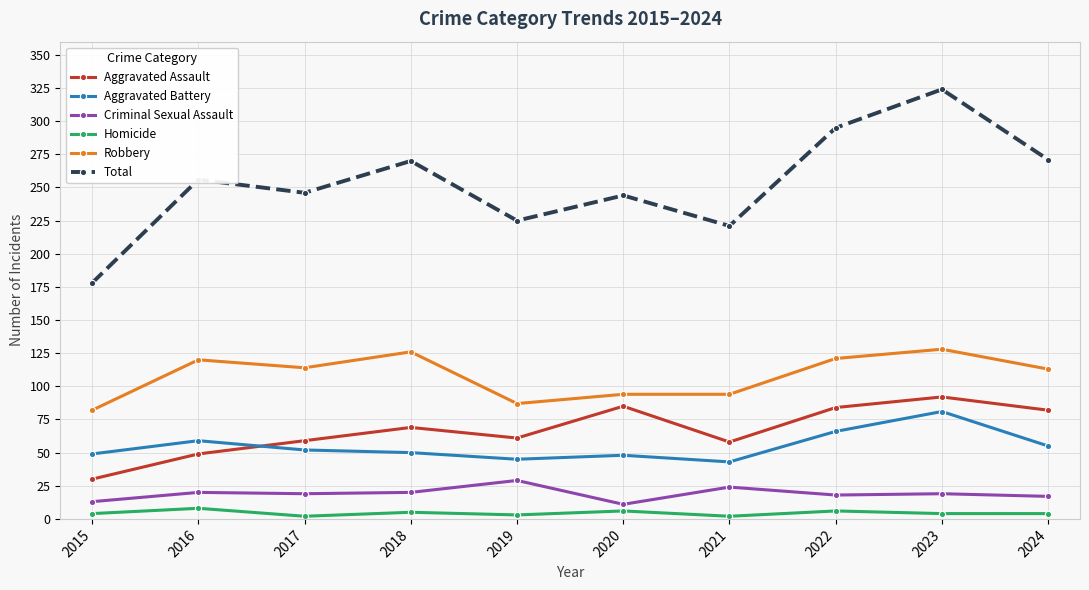

The Criminal Sexual Assault series shows 29 at 2019. True or false?

True